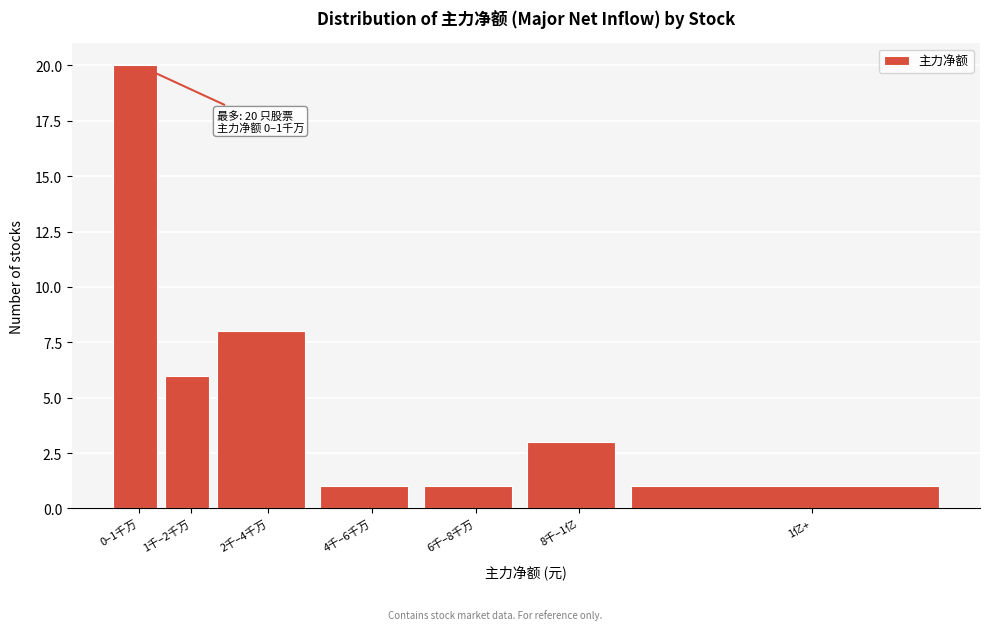

Reading left to right, list all the values displayed in this chart.

20	6	8	1	1	3	1